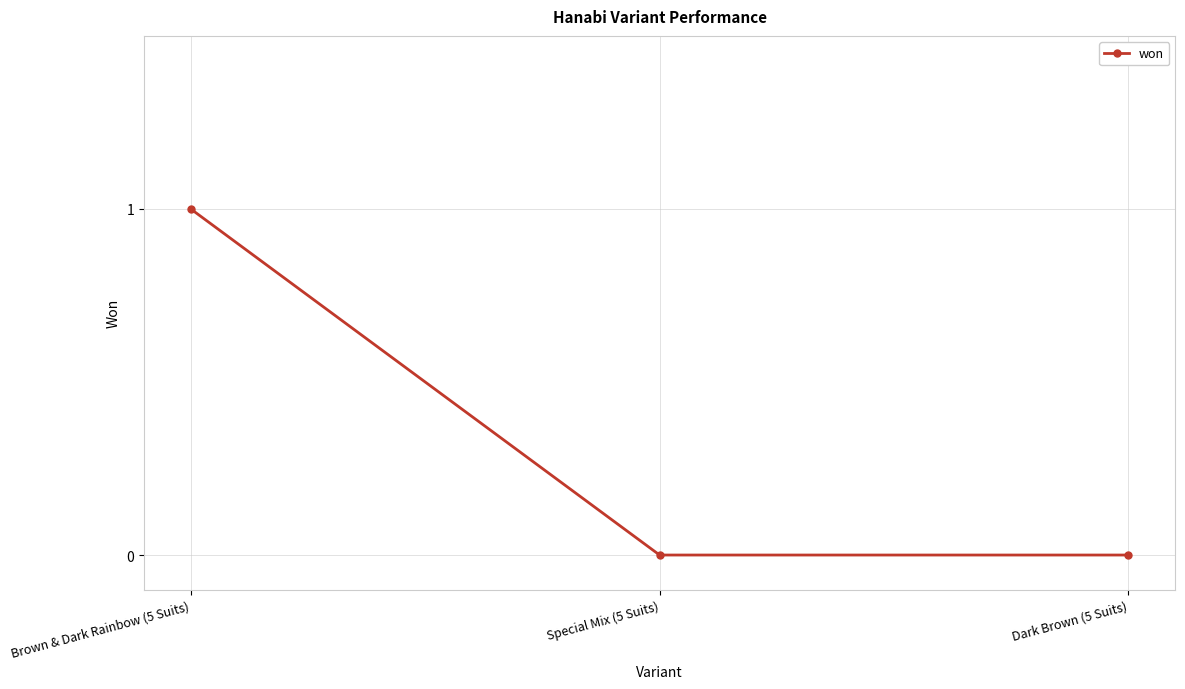

The chart shows a value of -1 at Dark Brown (5 Suits). True or false?

False